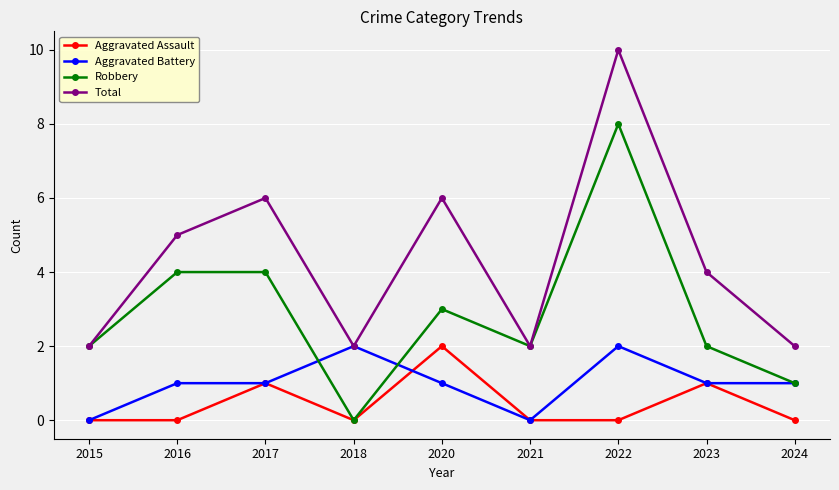

True or false: Robbery has a value of 5 at 2020.

False